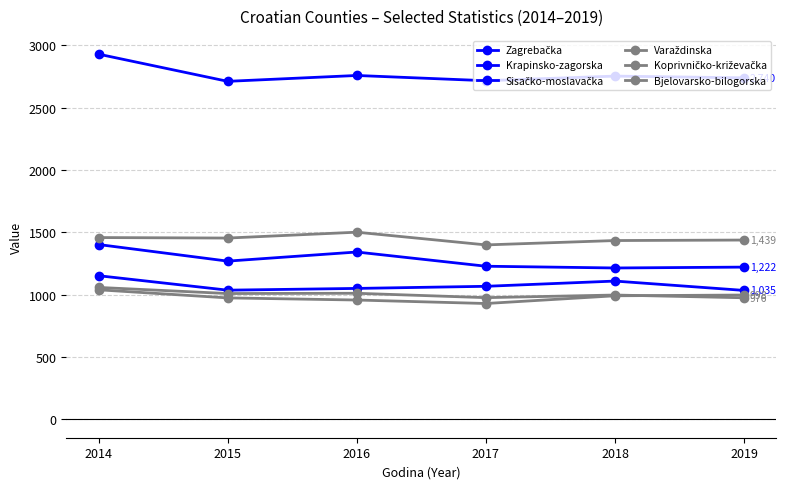

How many lines are shown in the chart?

6